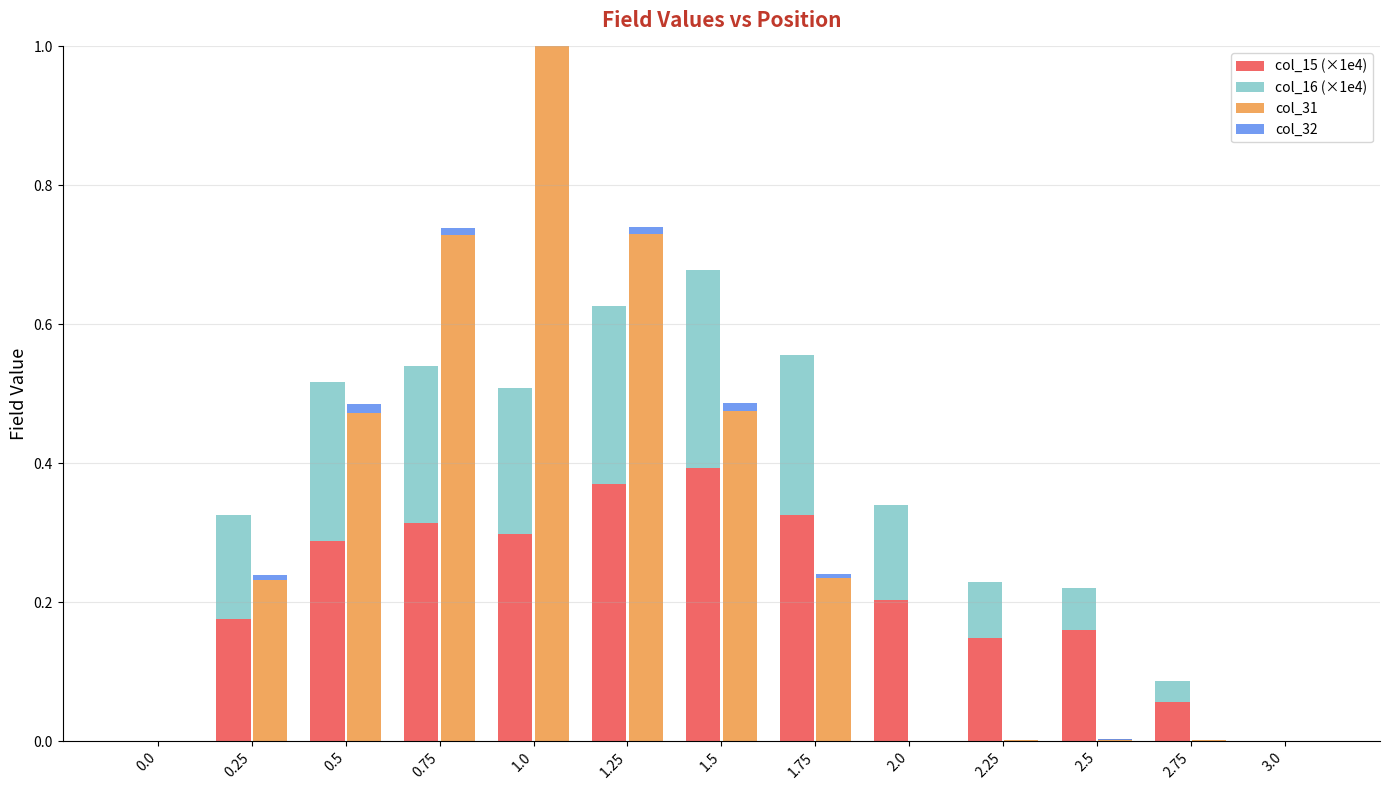

What is the difference between the second highest and second lowest values in the col_31 series?

0.7